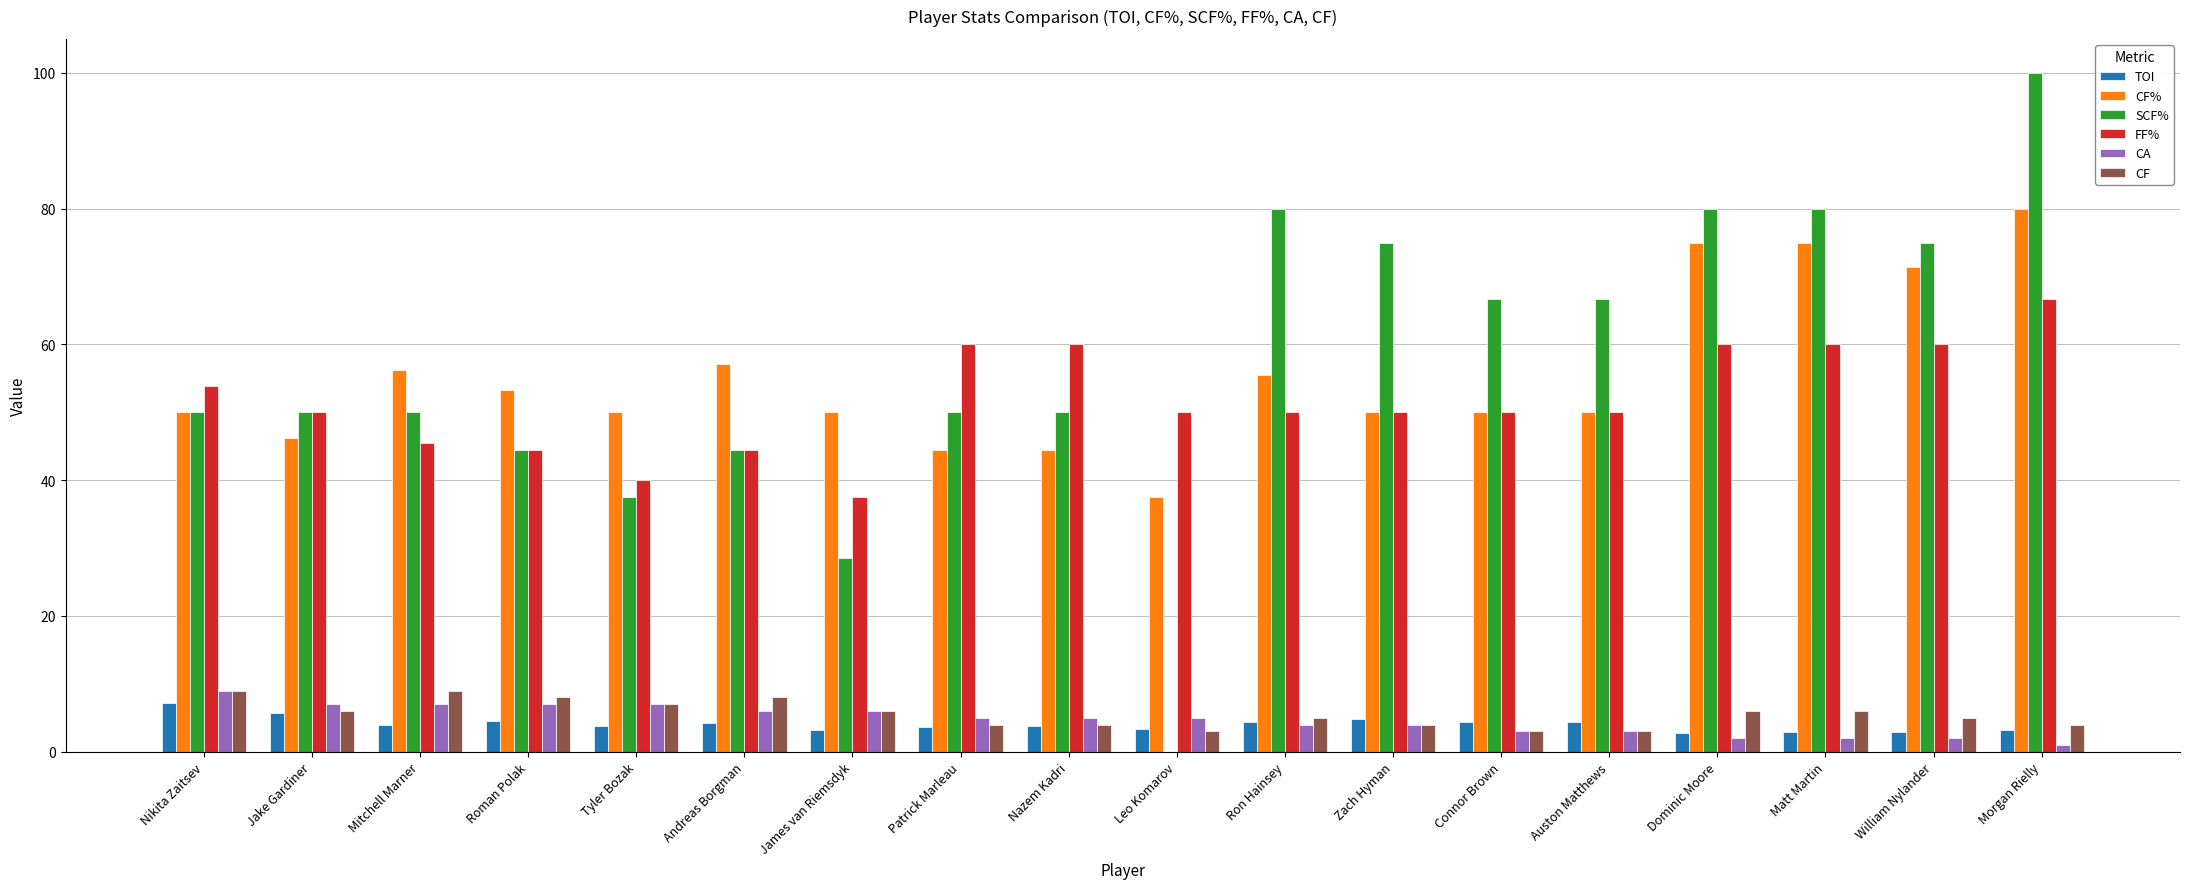

What is the difference between the CA values at Connor Brown and James van Riemsdyk?

3.0